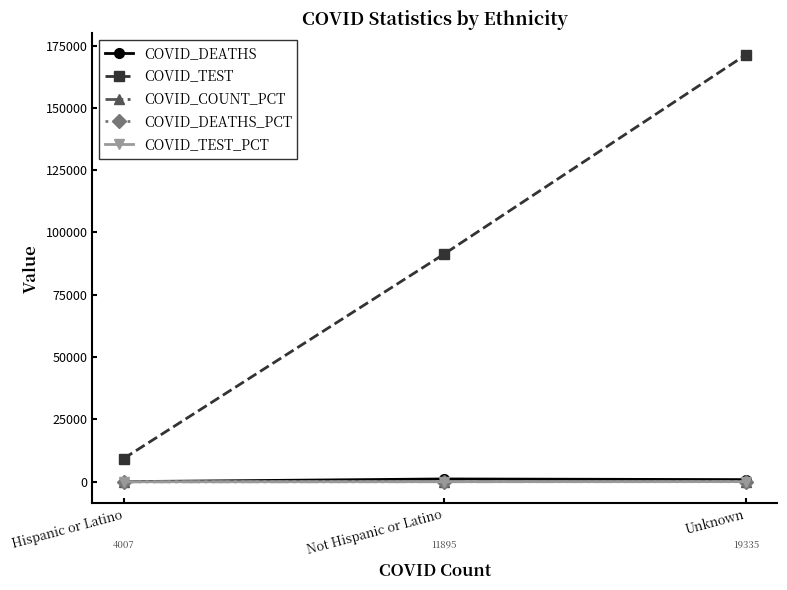

Which label corresponds to the largest value in the chart?

Unknown